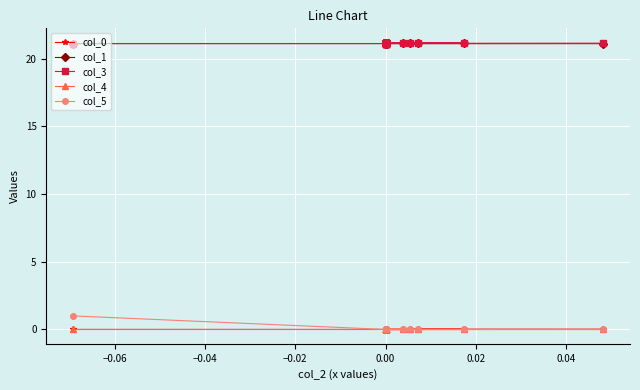

Is this an area chart (filled region under the line)?

No